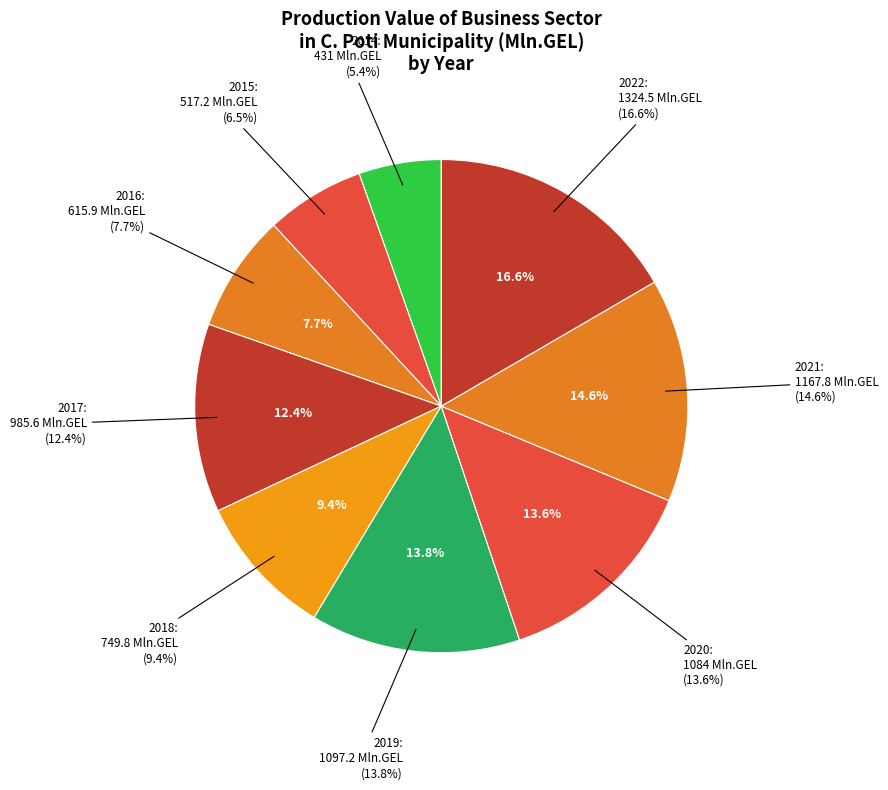

What percentage is the 2016 slice, to the nearest percent?

8%